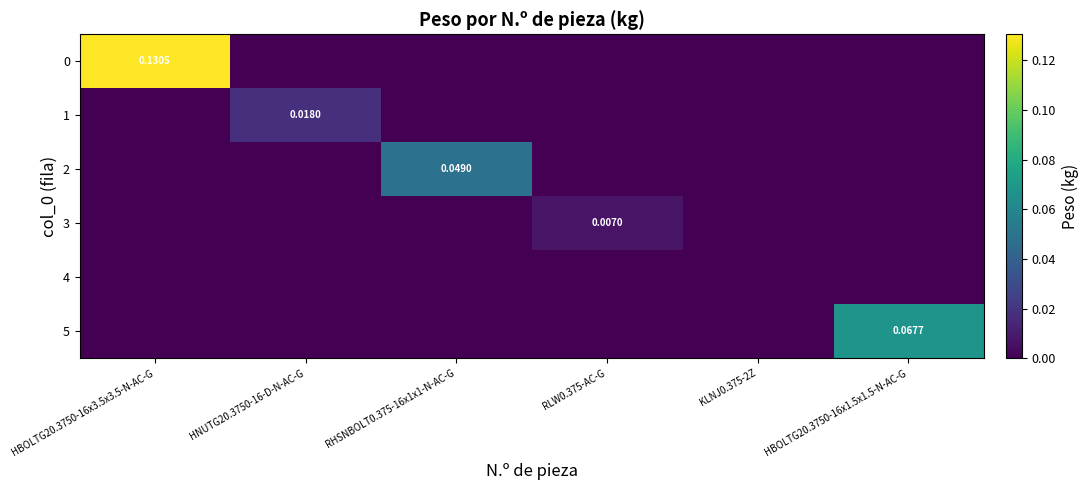

Is the value of 3 at RLW0.375-AC-G greater than the value of 0 at HBOLTG20.3750-16x3.5x3.5-N-AC-G?

No